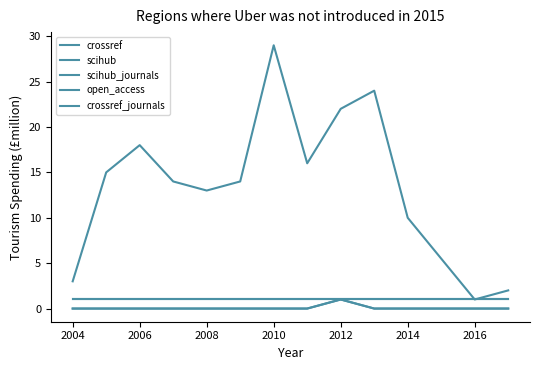

Reading left to right, what are all the values shown in this chart?

crossref: 3	15	18	14	13	14	29	16	22	24	10	1	2
scihub: 0	0	0	0	0	0	0	0	1	0	0	0	0
scihub_journals: 0	0	0	0	0	0	0	0	1	0	0	0	0
open_access: 1	1	1	1	1	1	1	1	1	1	1	1	1
crossref_journals: 1	1	1	1	1	1	1	1	1	1	1	1	1